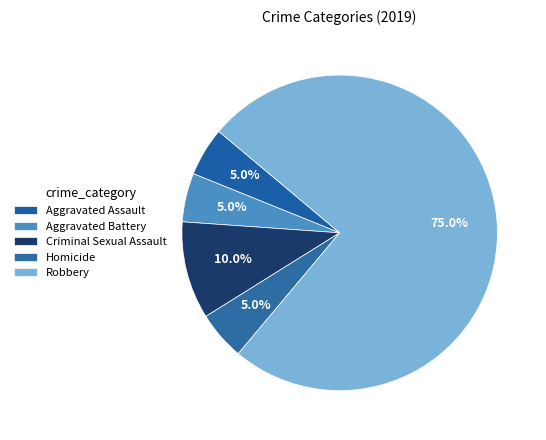

To the nearest percent, what portion does Aggravated Assault represent?

5%